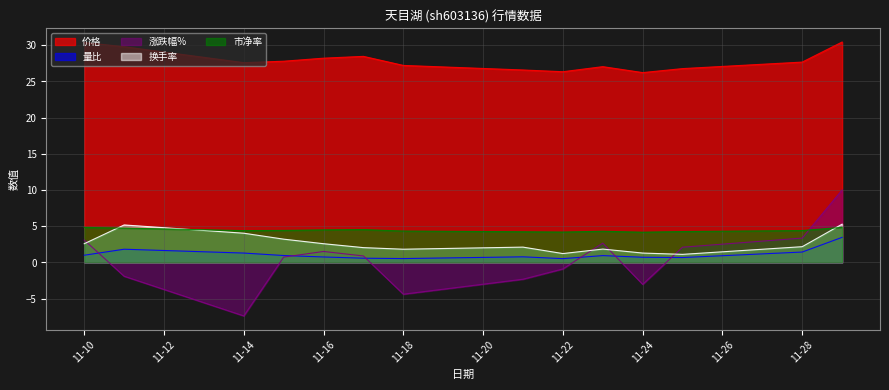

True or false: 市净率 and 量比 cross at least once.

False